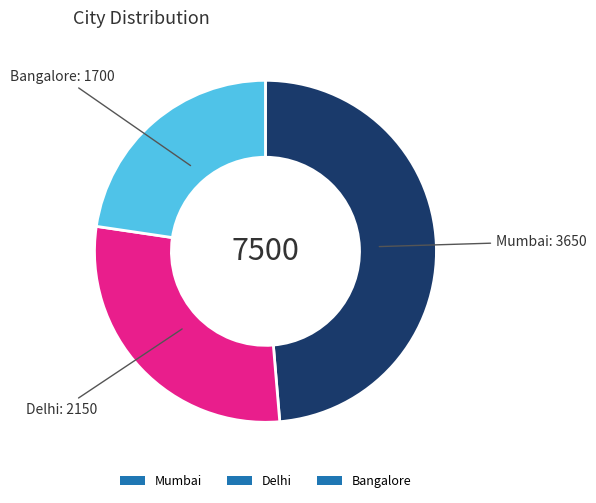

True or false: Mumbai accounts for 37% of the total.

False